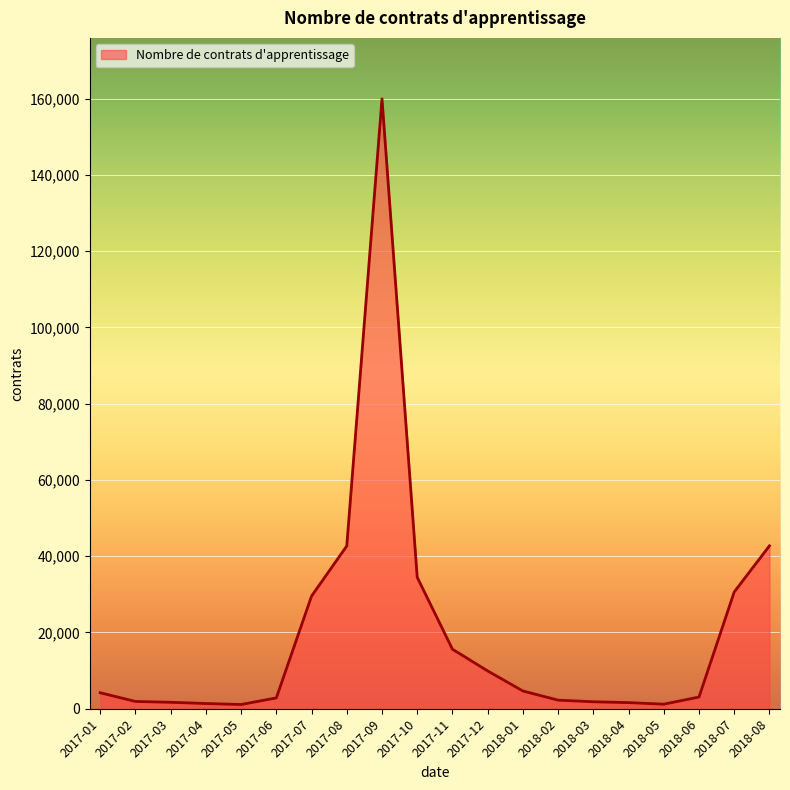

The chart shows a value of 2253 at 2018-02. True or false?

True